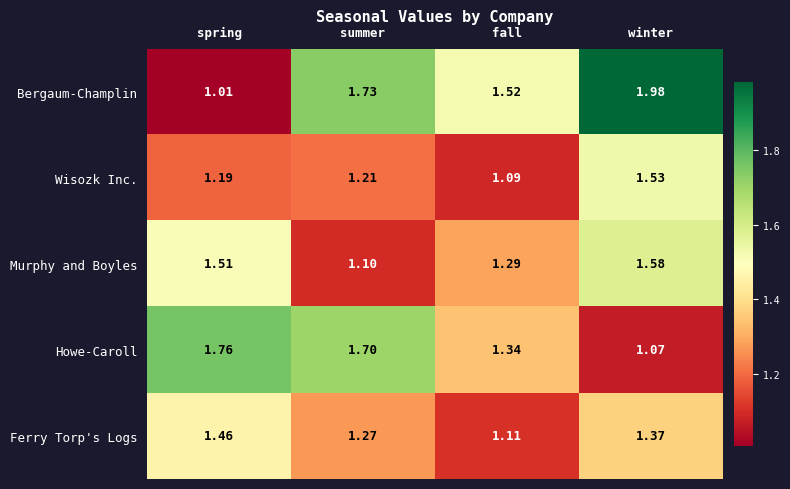

At which category does the chart reach its minimum across all series?

spring